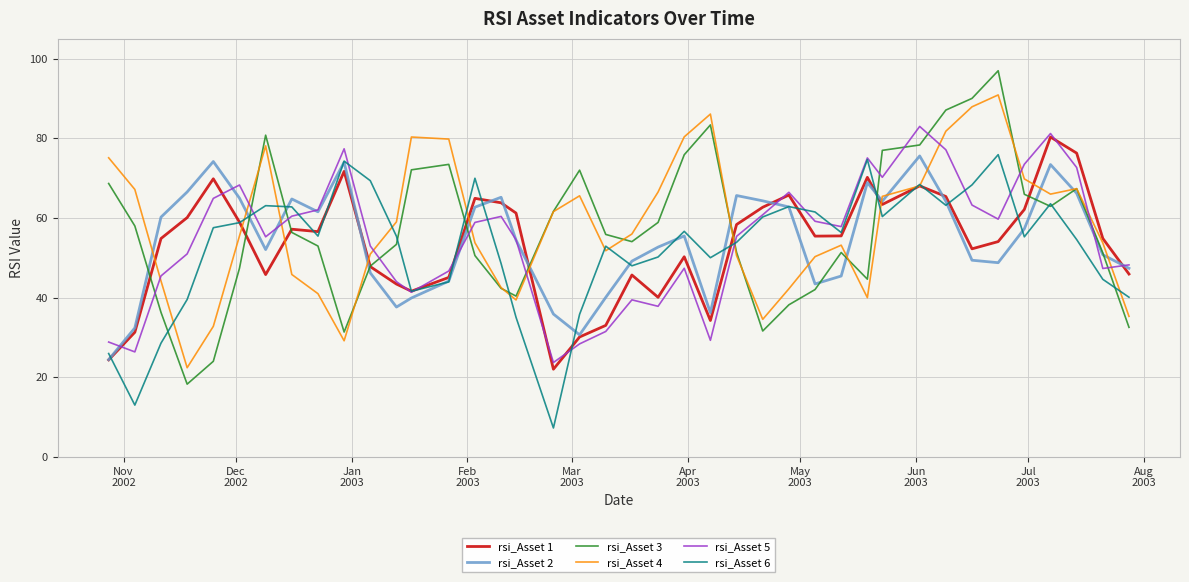

Which series ends up on top after the final intersection of rsi_Asset 5 and rsi_Asset 4?

rsi_Asset 5